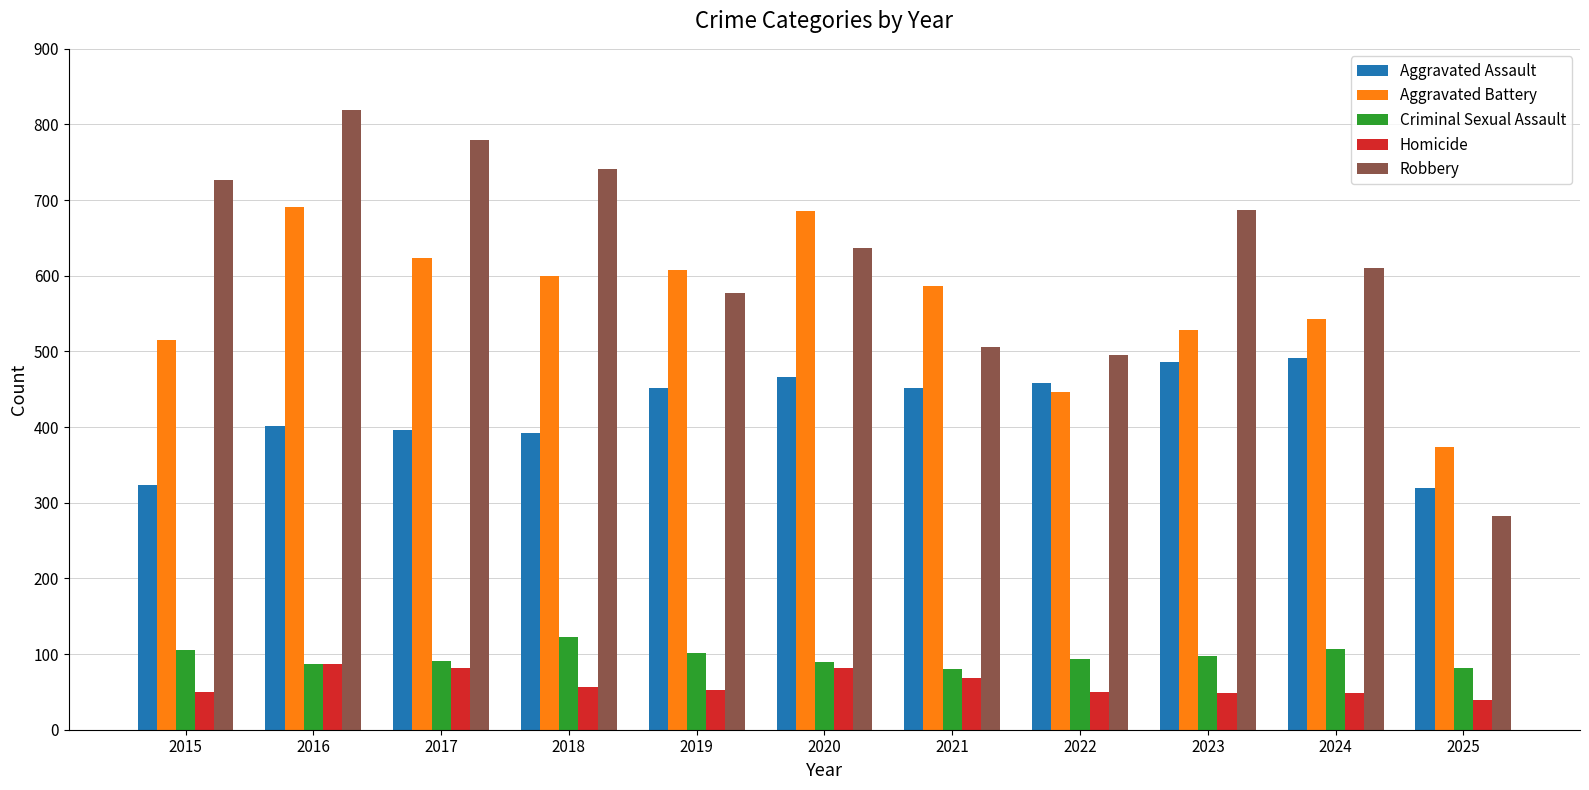

What is the minimum value shown in the chart?

39